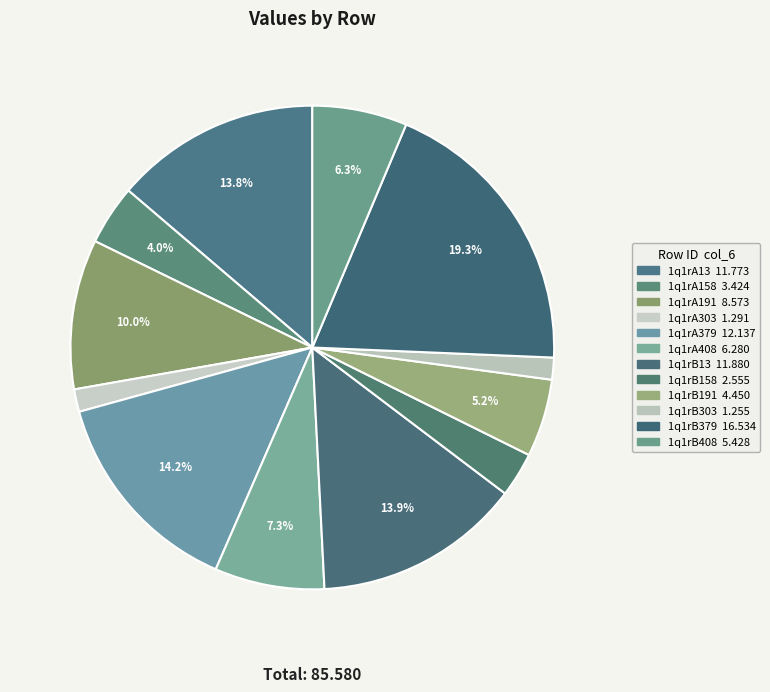

To the nearest percent, what portion does 1q1rB13 represent?

14%